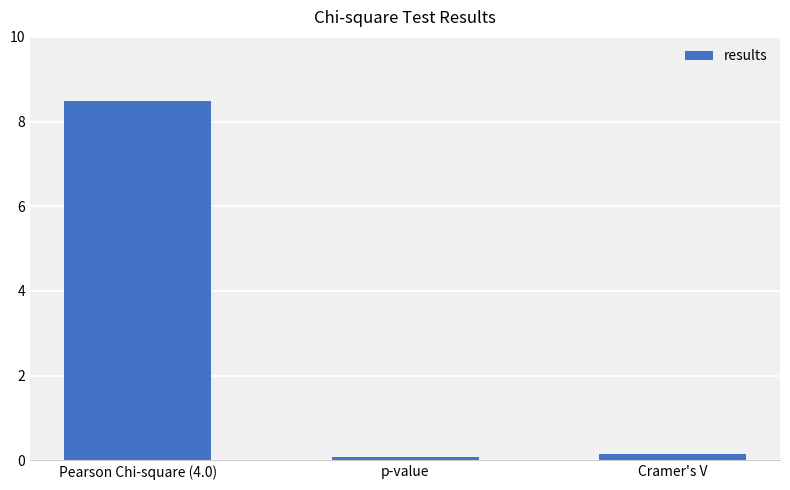

What is the change in value from Pearson Chi-square (4.0) to p-value?

-8.4